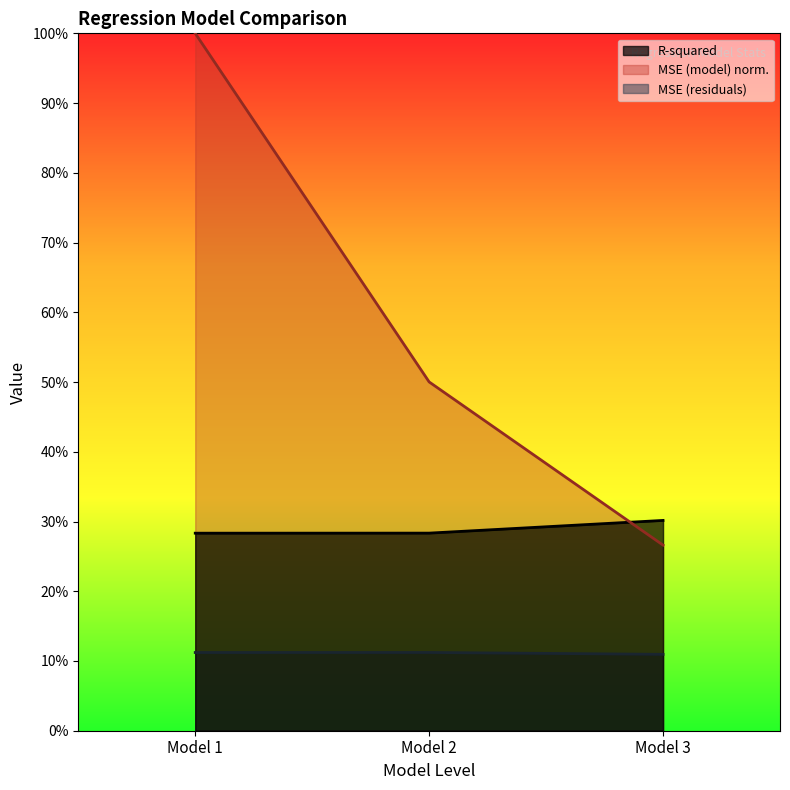

What is the value of the MSE (model) point at the 3rd from the left?

0.3